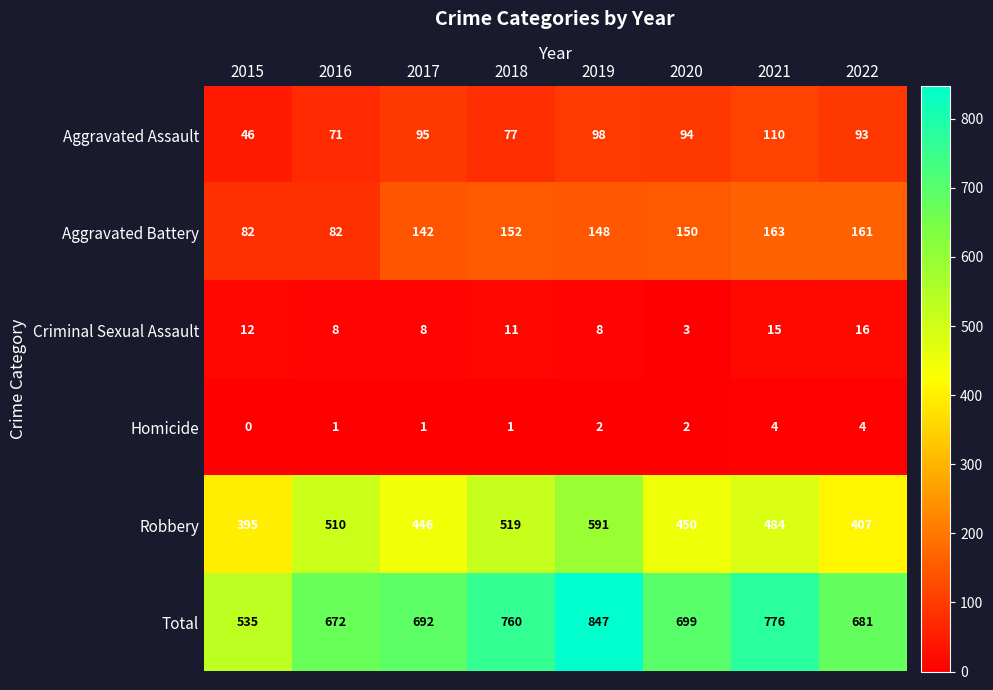

Which category has the lowest value in the Aggravated Assault series?

2015